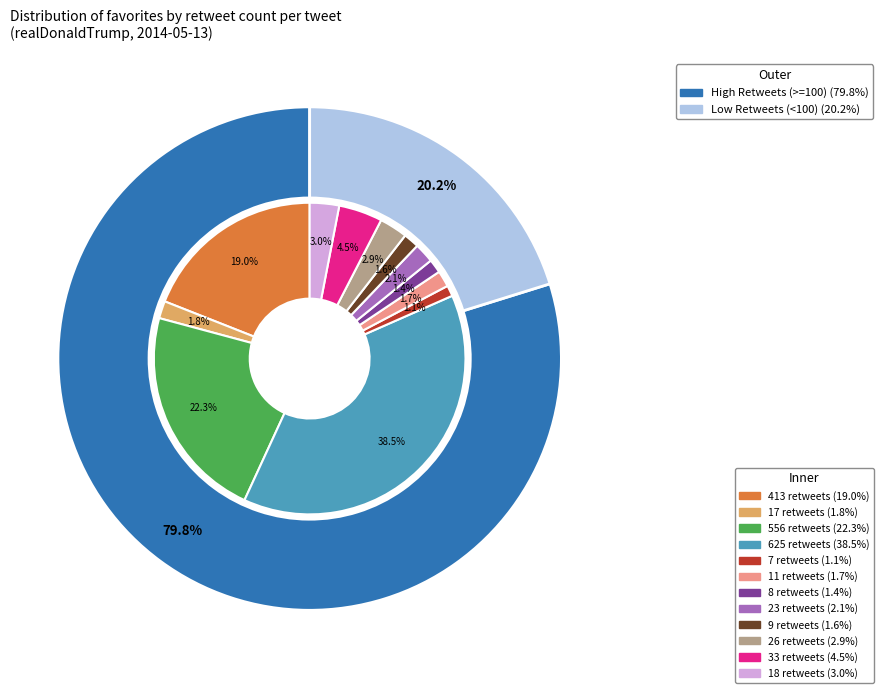

Rank the categories by value from lowest to highest.

7, 8, 9, 11, 17, 23, 26, 18, 33, 413, 556, 625